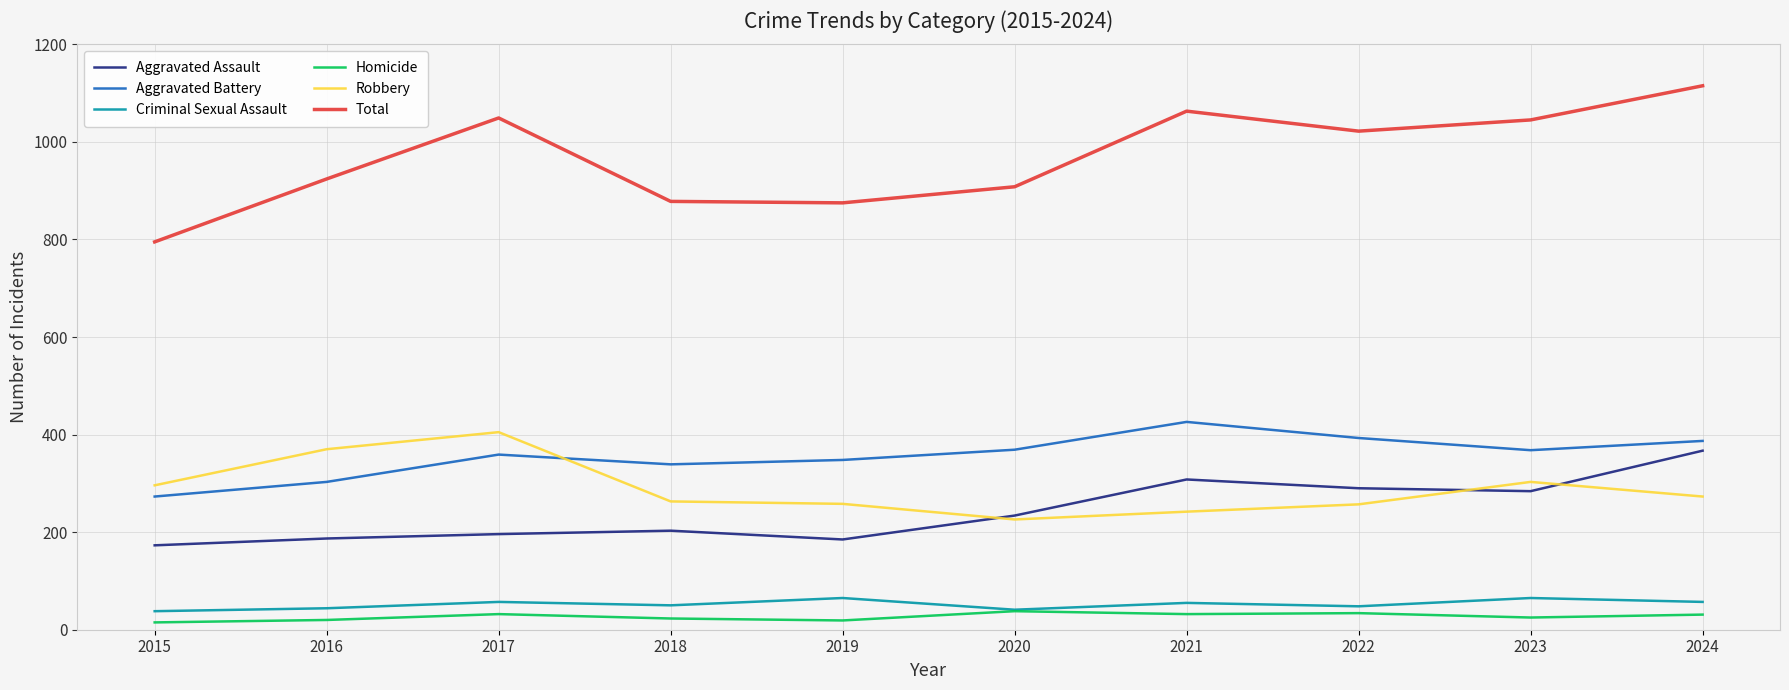

What is the maximum value shown in the chart?

1115